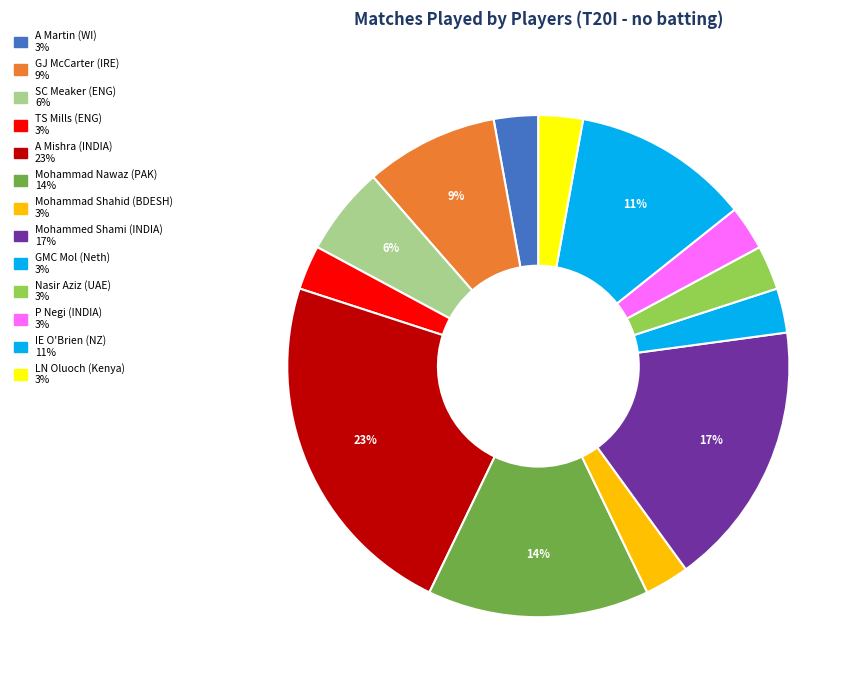

Which category has the smallest portion of the pie?

A Martin (WI)